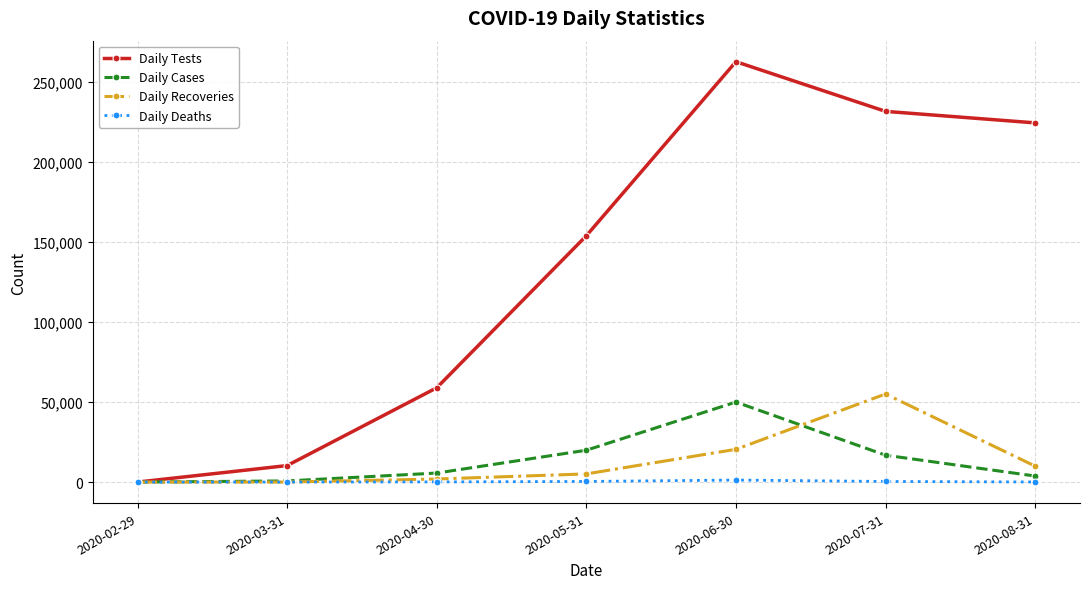

Which category has the highest value across all series?

2020-06-30